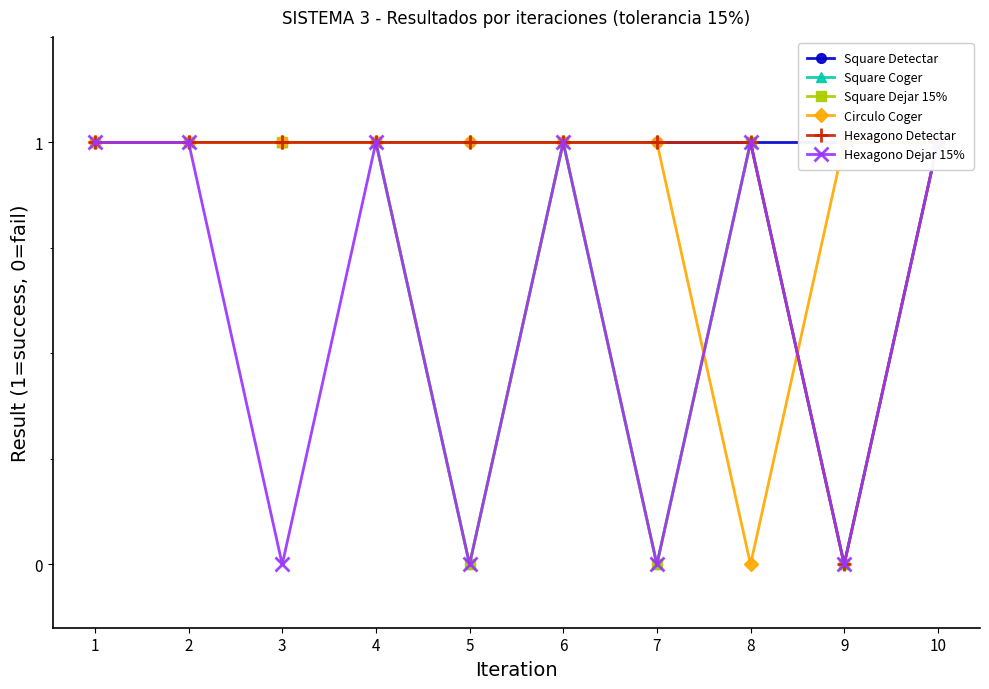

What are all the series names shown in the legend?

Square Detectar, Square Coger, Square Dejar 15%, Circulo Coger, Hexagono Detectar, Hexagono Dejar 15%